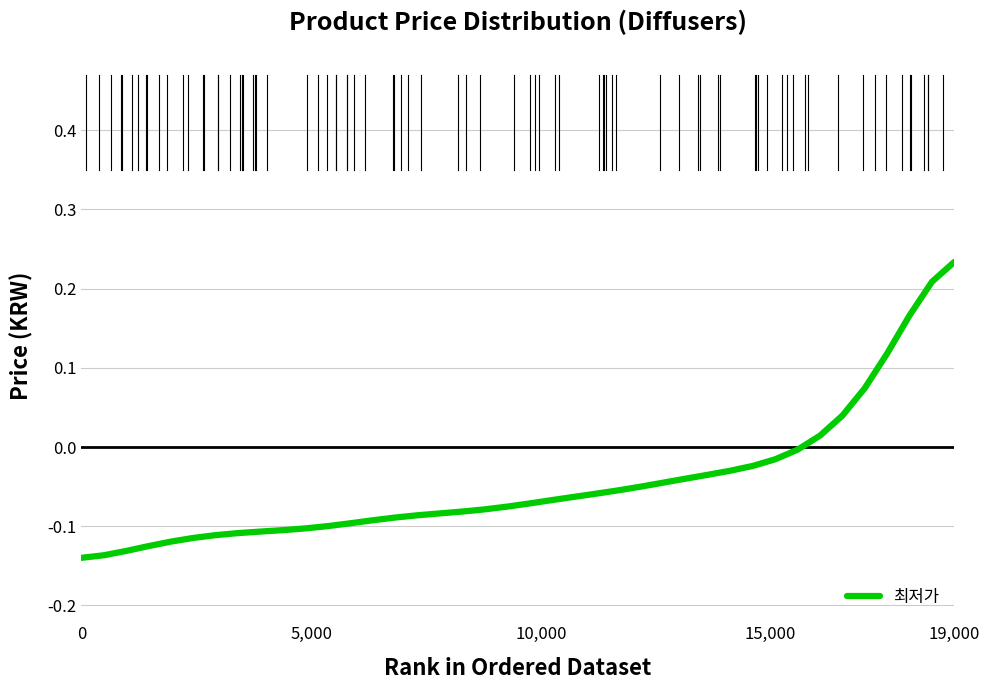

How many negative values are there?

33